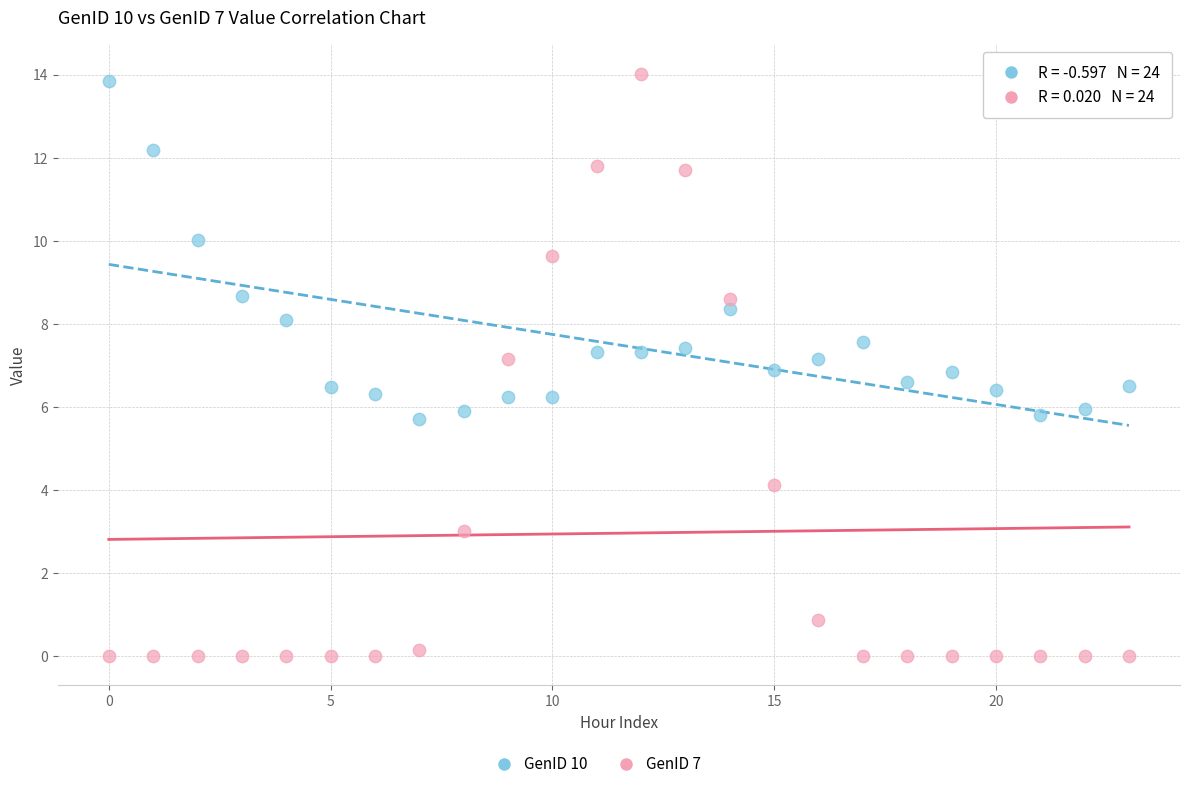

Which series contains the highest Y value?

GenID 7